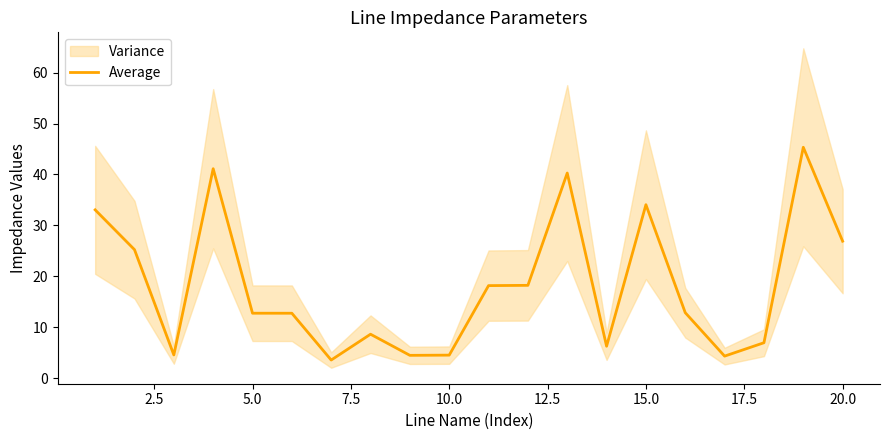

How many interior local valleys (lower than both neighbors) does the data have?

5